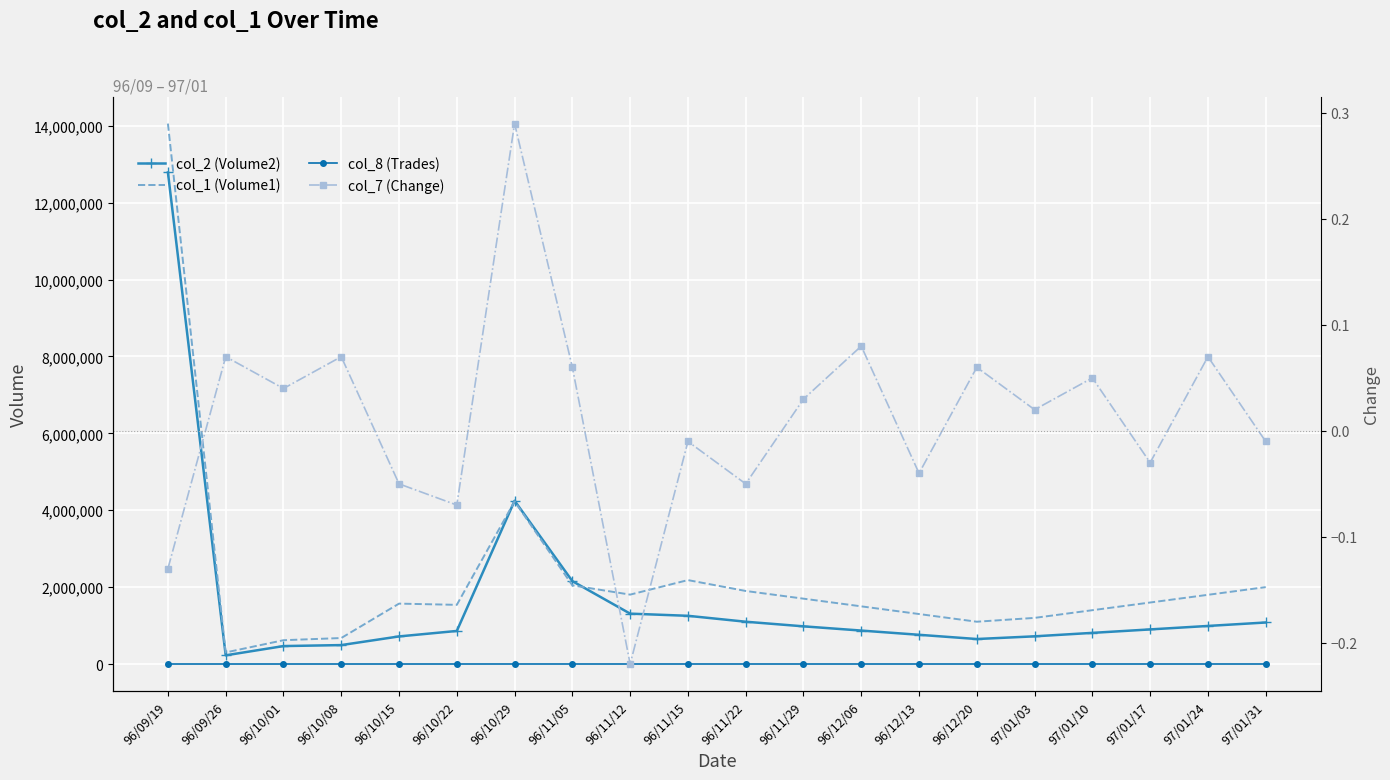

Rank the series at 96/12/13 from lowest to highest value.

col_7 (Change), col_8 (Trades), col_2 (Volume2), col_1 (Volume1)